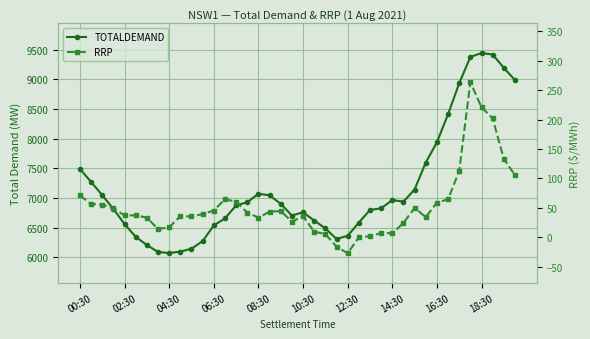

In TOTALDEMAND, how many points are higher than both neighbors (excluding endpoints)?

4